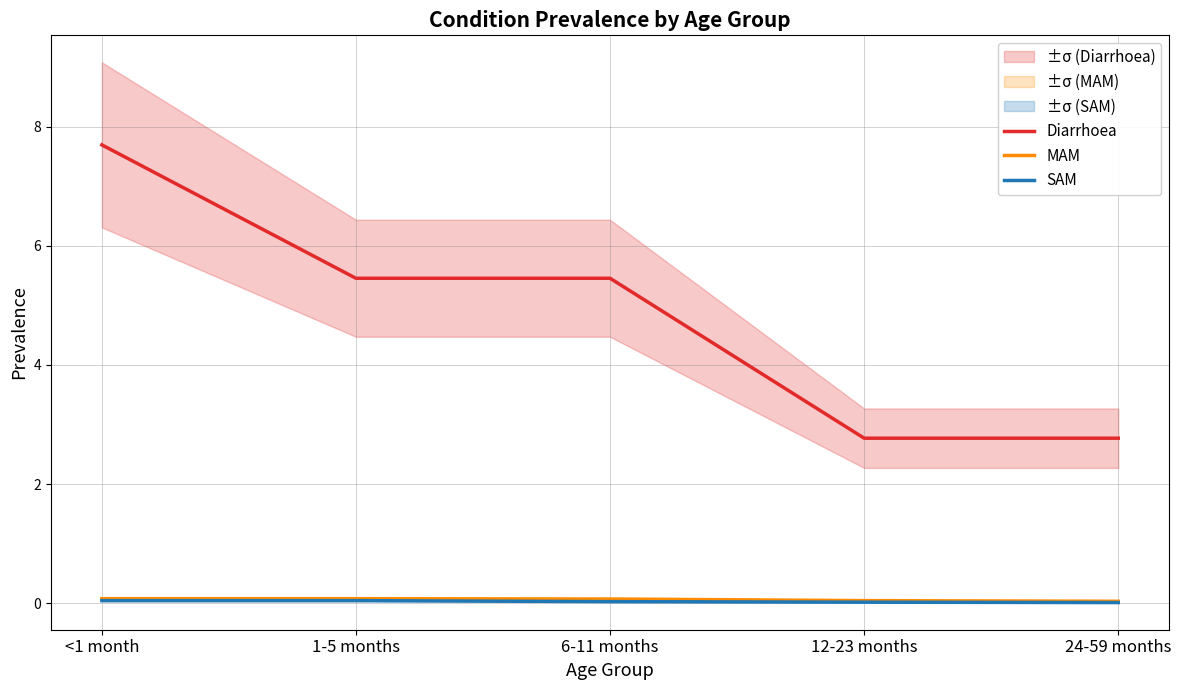

Reading left to right, extract all data points from this chart.

Diarrhoea: <1 month=7.7	1-5 months=5.5	6-11 months=5.5	12-23 months=2.8	24-59 months=2.8
MAM: <1 month=0.1	1-5 months=0.1	6-11 months=0.1	12-23 months=0.0	24-59 months=0.0
SAM: <1 month=0.0	1-5 months=0.0	6-11 months=0.0	12-23 months=0.0	24-59 months=0.0